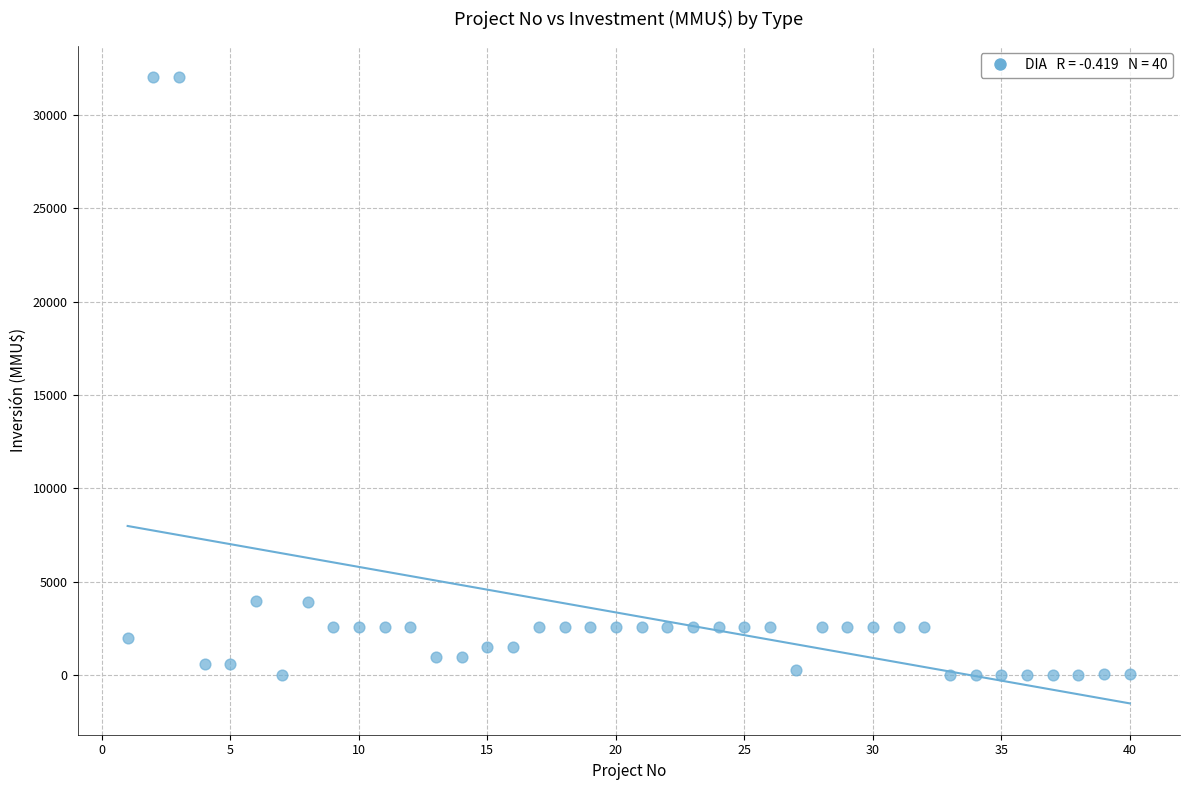

What is the range of Y values (max minus min)?

32000